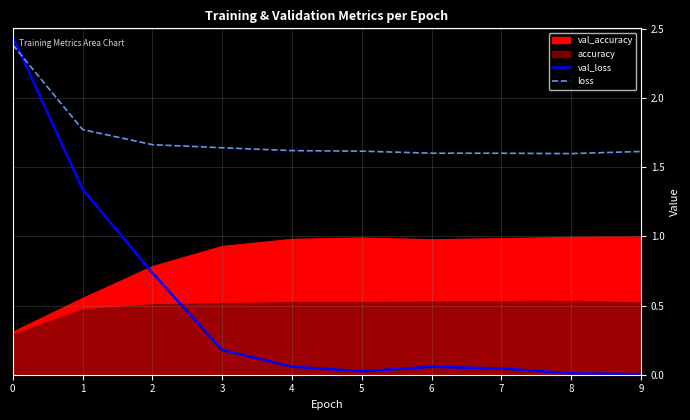

True or false: loss and val_loss cross at least once.

True